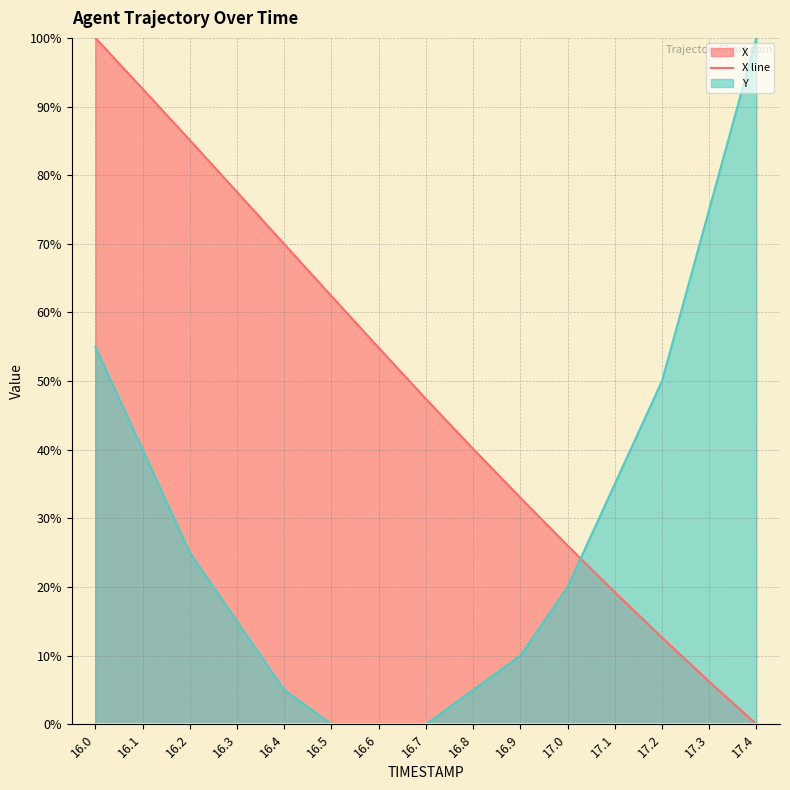

True or false: X line has more than 0 interior local peaks.

False